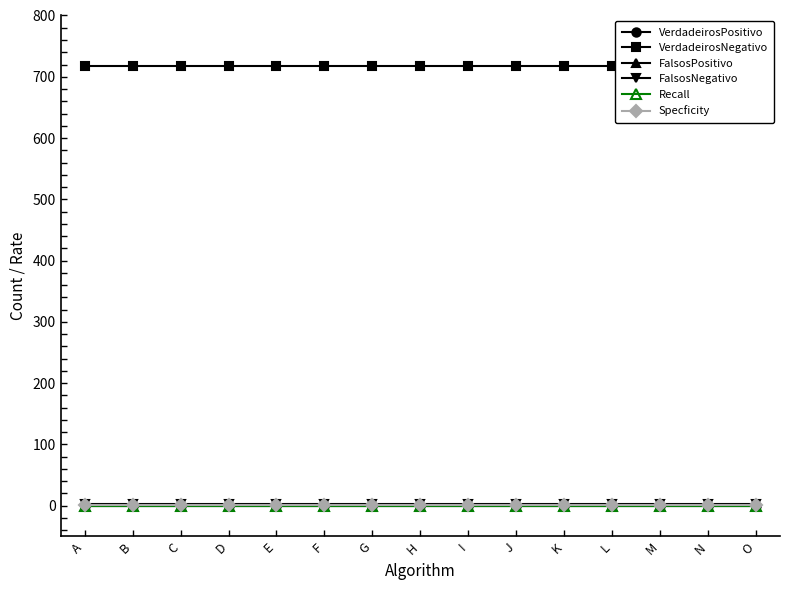

Is the value of FalsosNegativo at N greater than the value of Recall at N?

Yes